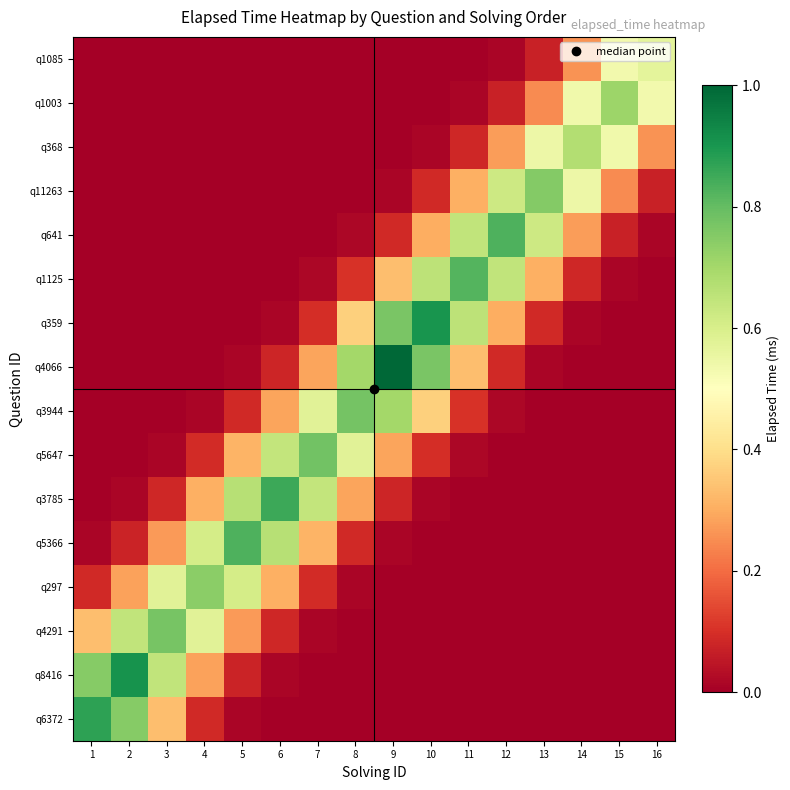

Which has a higher value, 3 or 13?

3